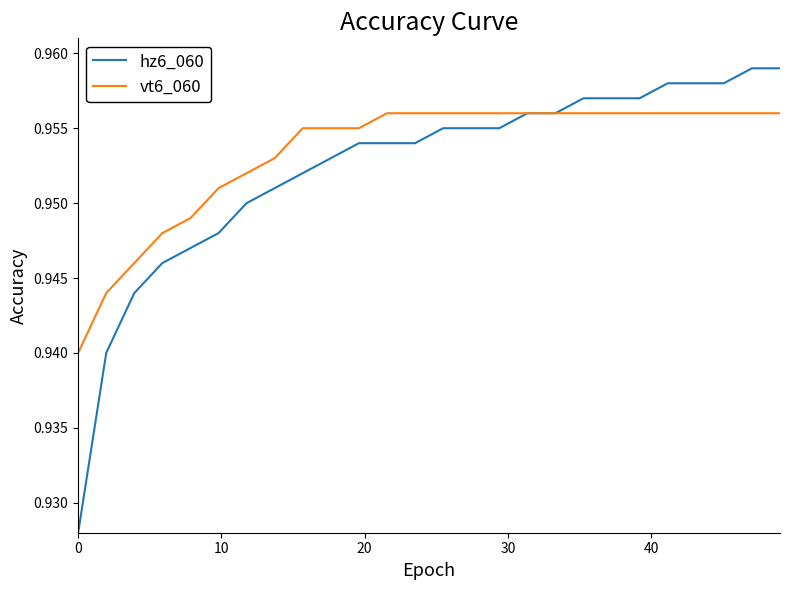

Which series has the largest range (max minus min)?

hz6_060